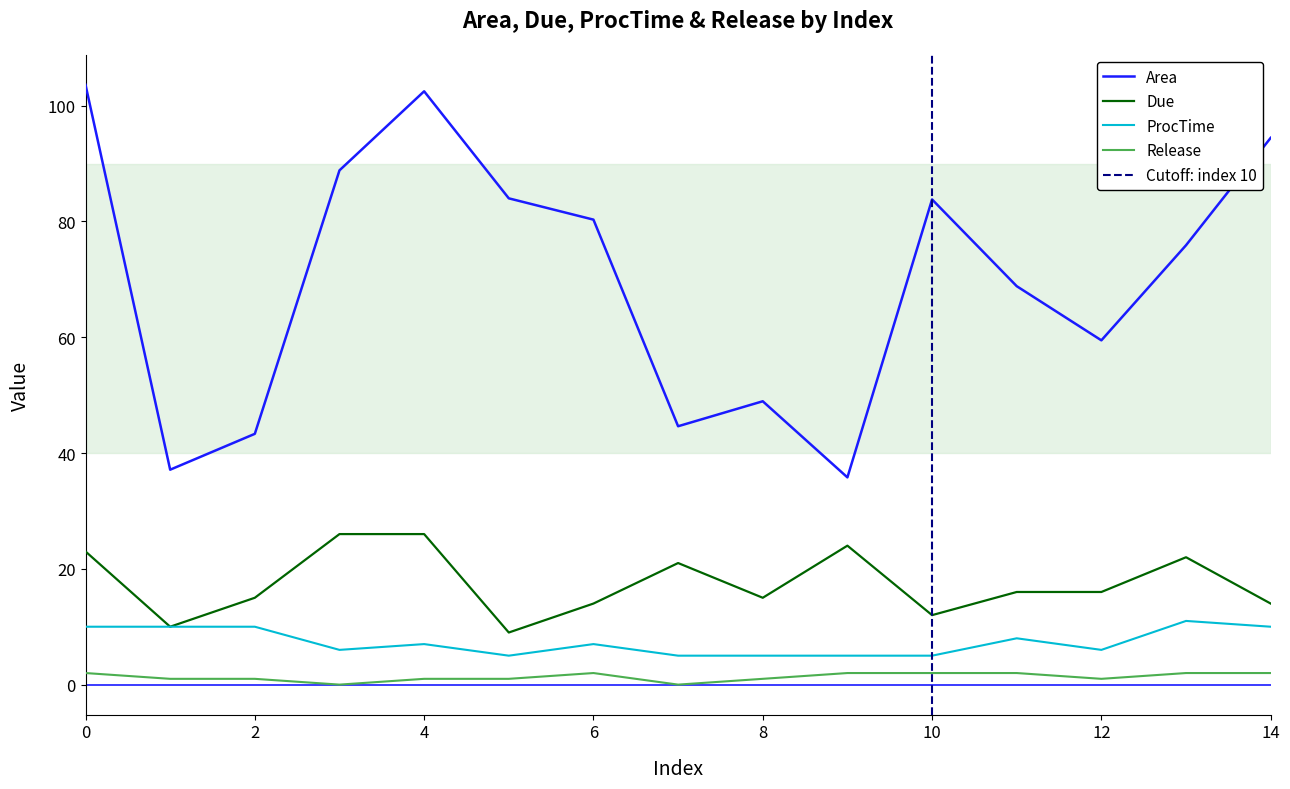

Which series has the largest total across all categories?

Area